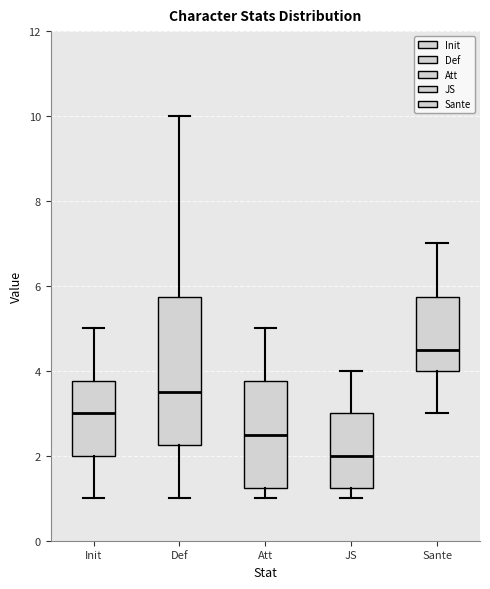

Comparing the boxes themselves (not the whiskers), which one is the tallest?

Def